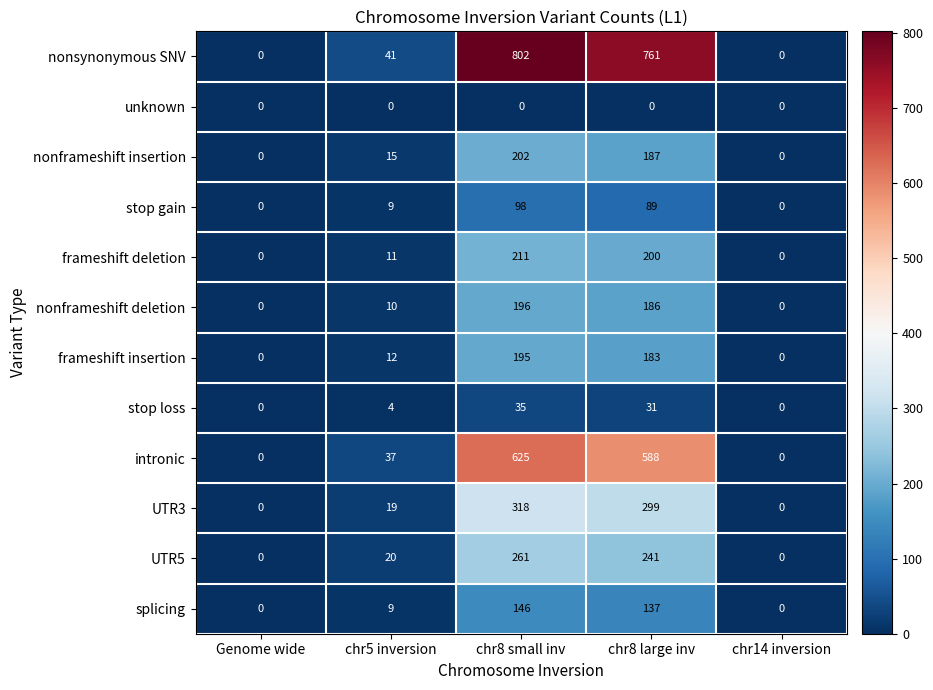

Which series changed the most between Genome wide and chr8 large inv?

nonsynonymous SNV